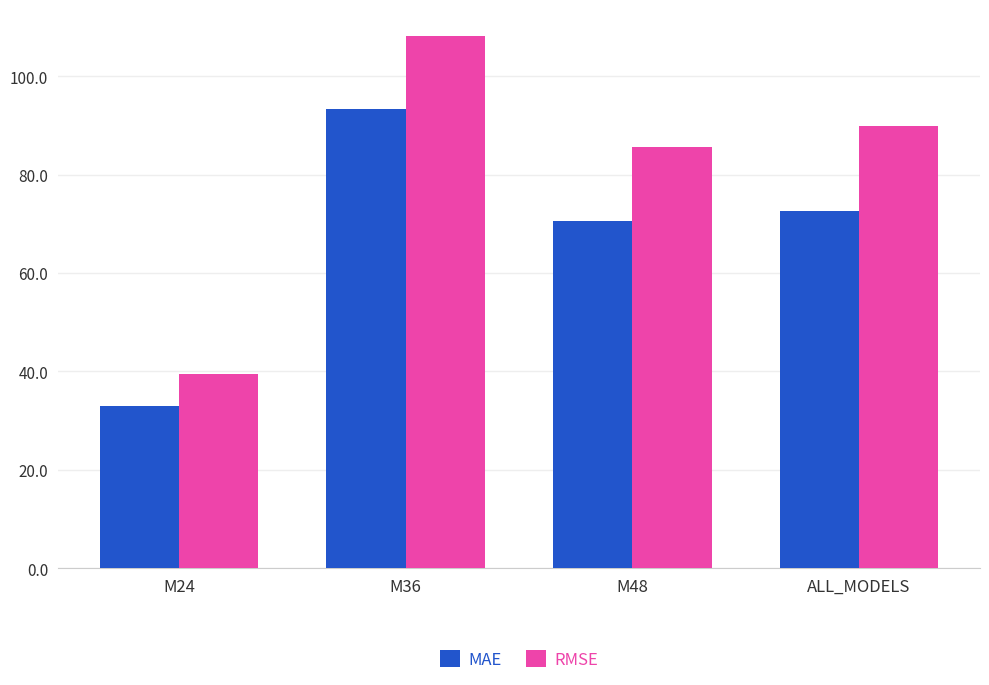

Reading right to left, list all the values displayed in this chart.

MAE: 72.6	70.6	93.3	33.0
RMSE: 89.9	85.7	108.3	39.5